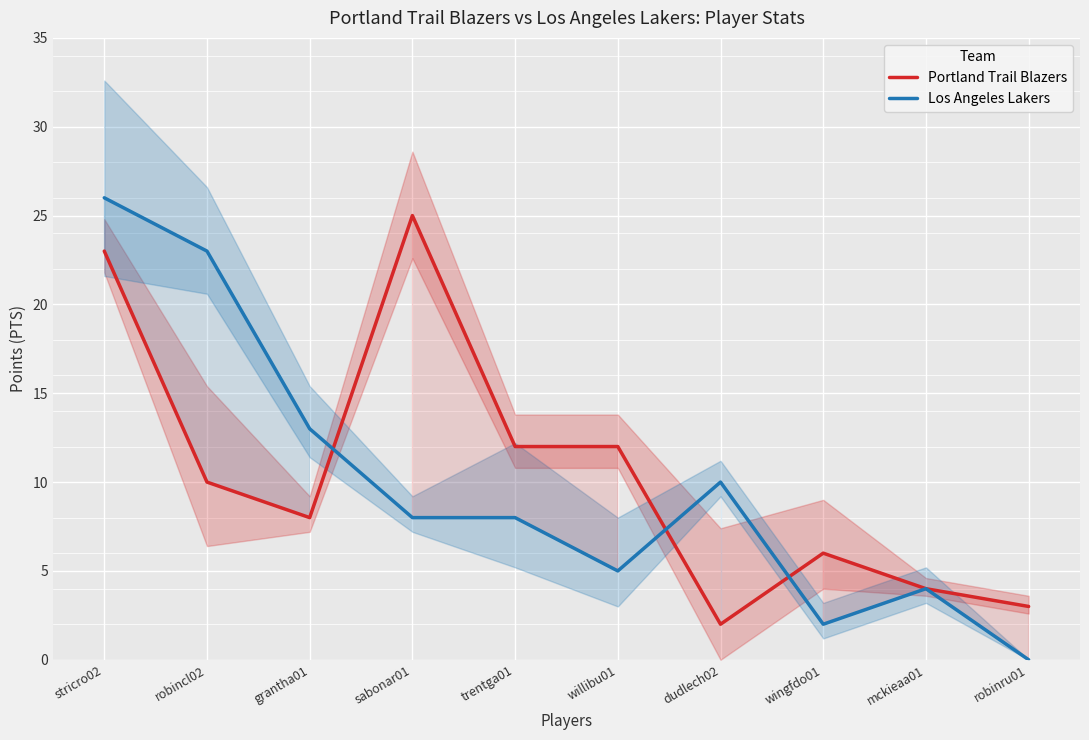

Rank the series by their maximum value, from lowest to highest.

Portland Trail Blazers, Los Angeles Lakers